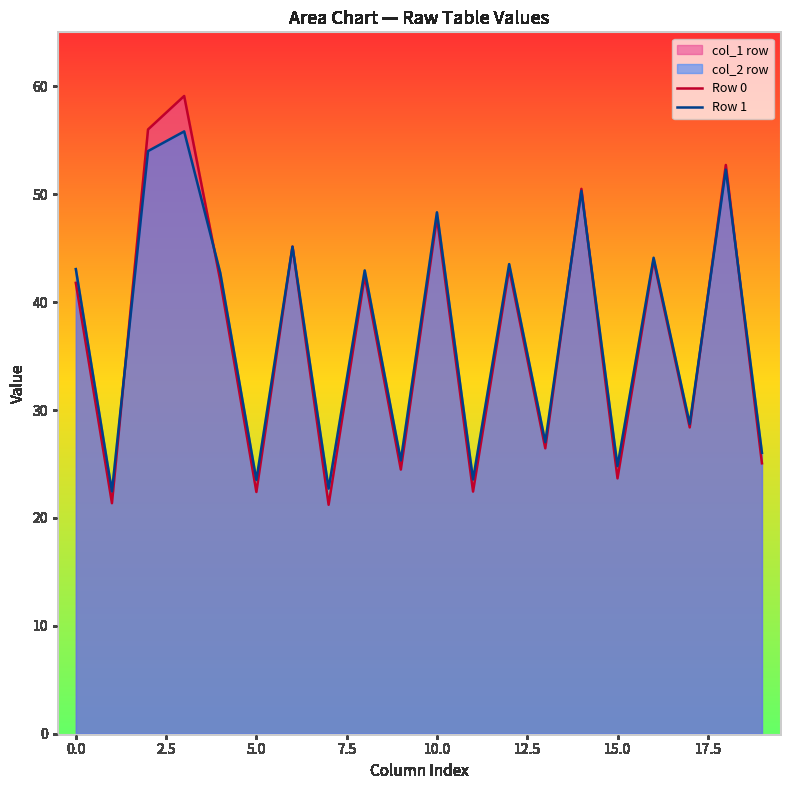

Rank the series by their average value, from lowest to highest.

Row 0, Row 1